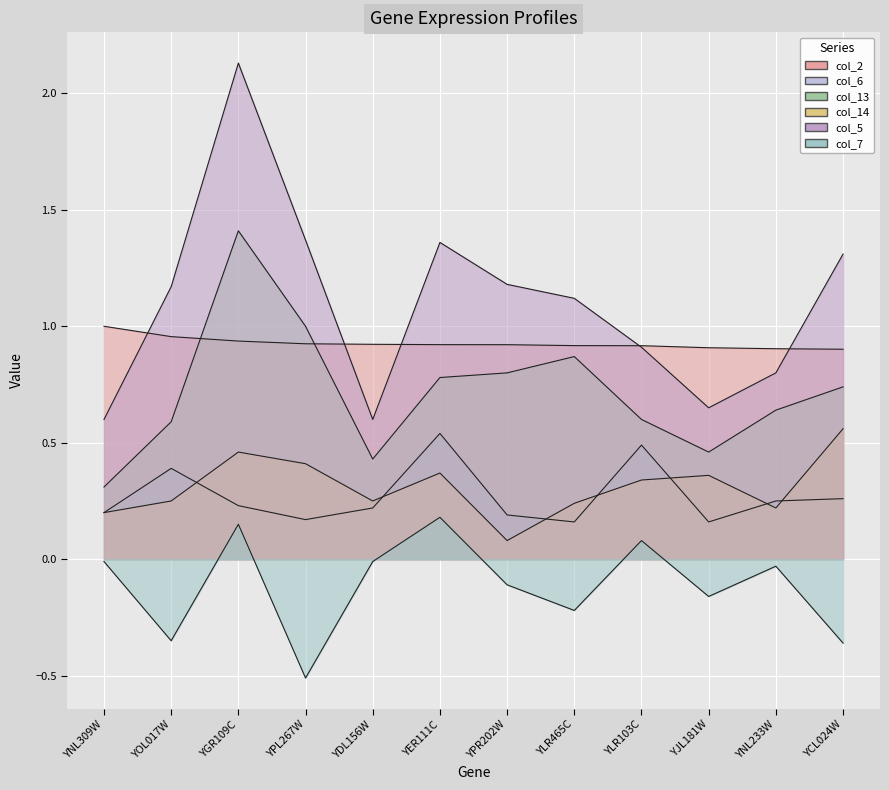

What is the value of the col_2 point at the 9th from the left?

0.9